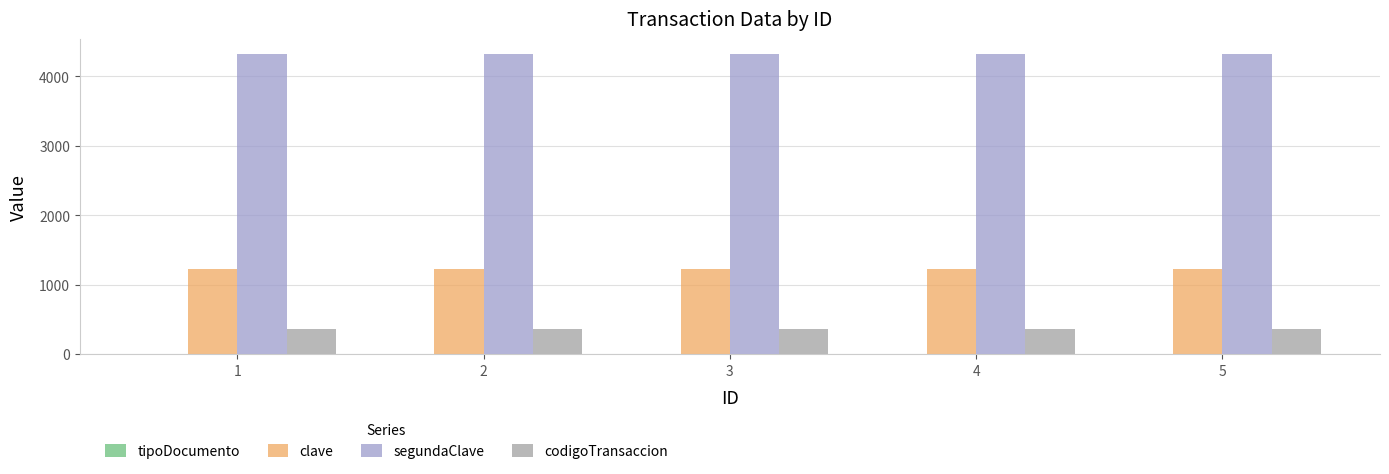

Are the bars grouped side by side (vs. stacked)?

Yes